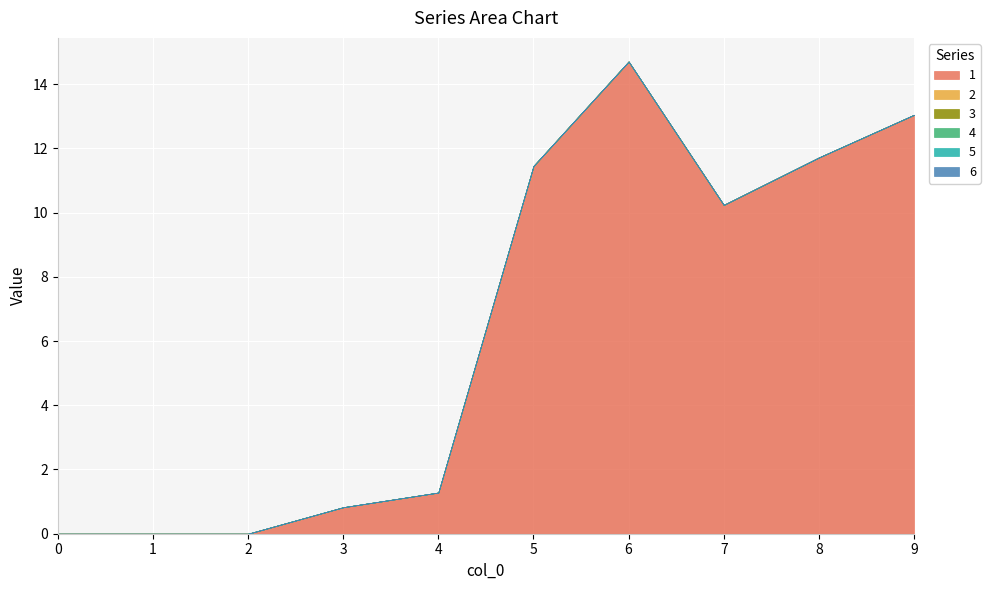

Between 0 and 3, which series saw the biggest shift?

1